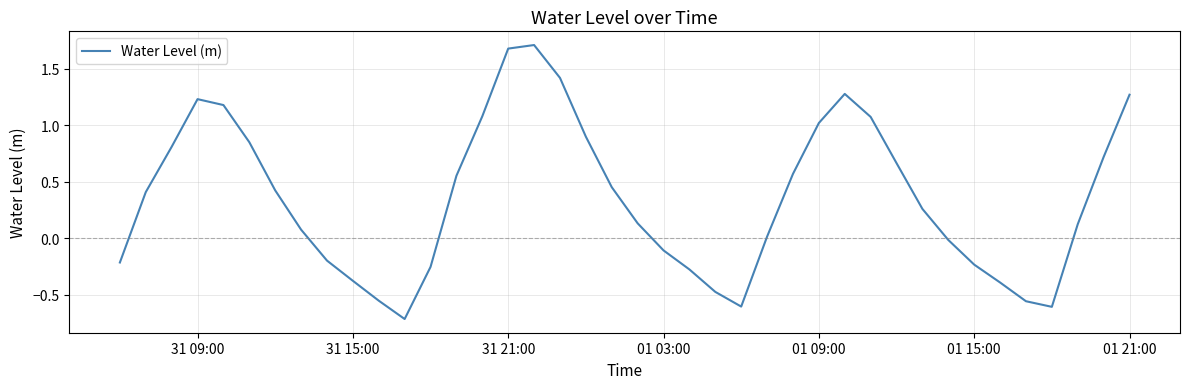

What is the sum of all values?

14.3